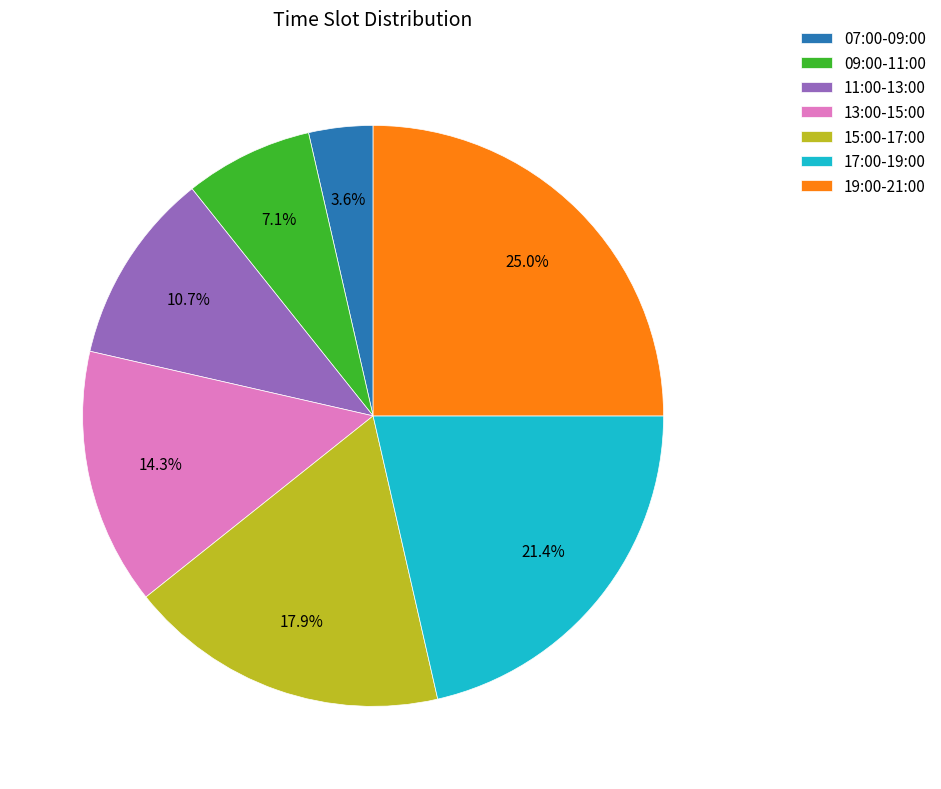

True or false: 19:00-21:00 accounts for 10% of the total.

False